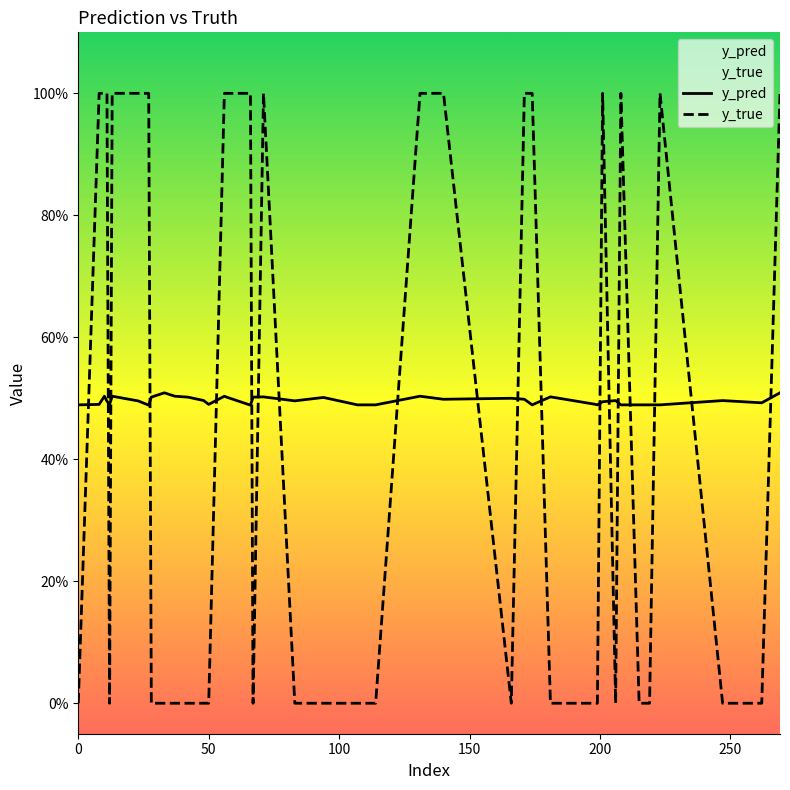

True or false: y_pred and y_true intersect in this chart.

True